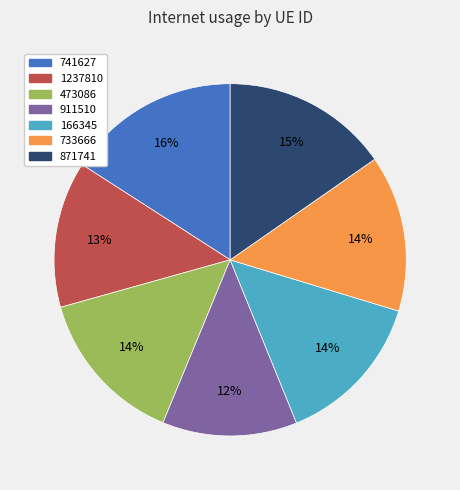

The 911510 slice represents 12% of the pie. True or false?

True